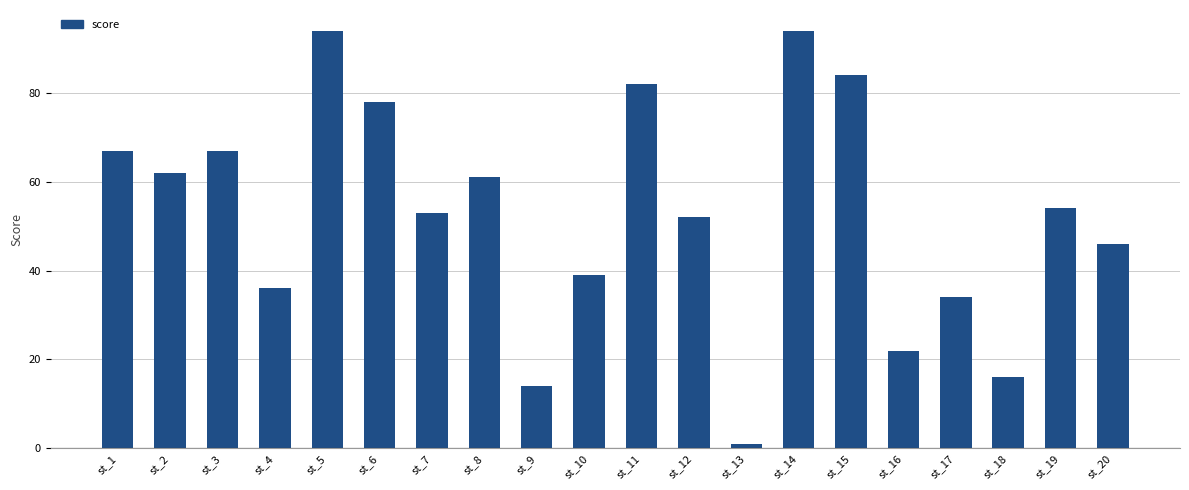

How many series are shown in this chart?

1